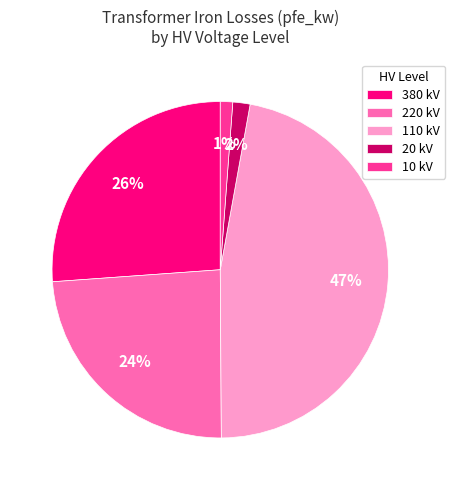

Which category has the biggest portion of the pie?

110 kV